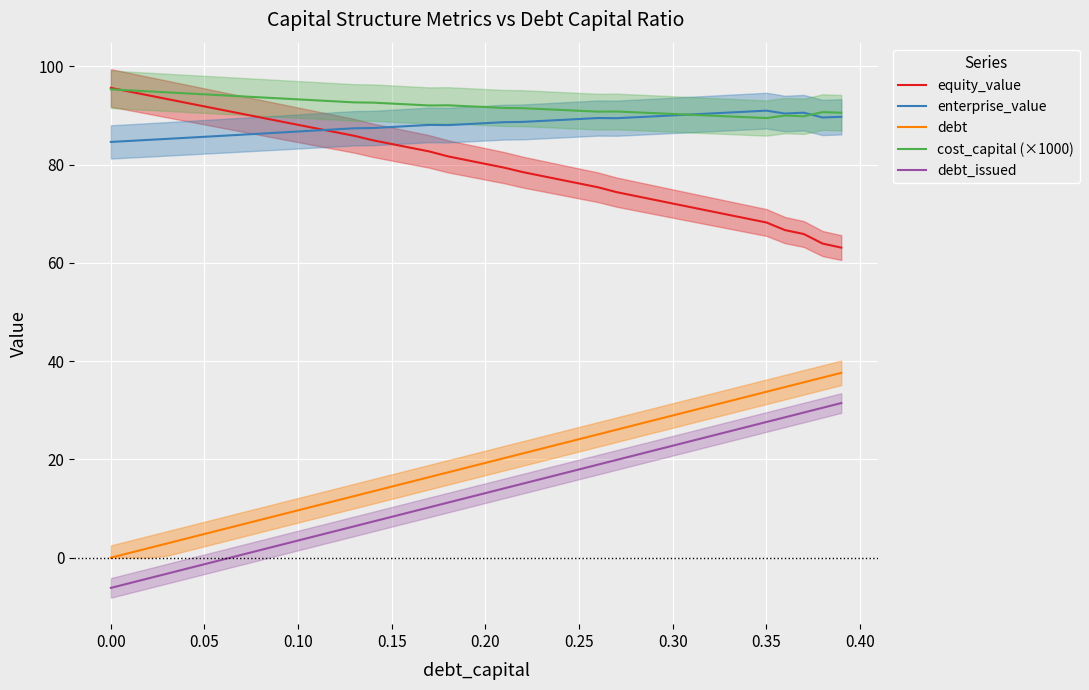

Rank the series by their maximum value, from lowest to highest.

debt_issued, debt, enterprise_value, cost_capital (×1000), equity_value